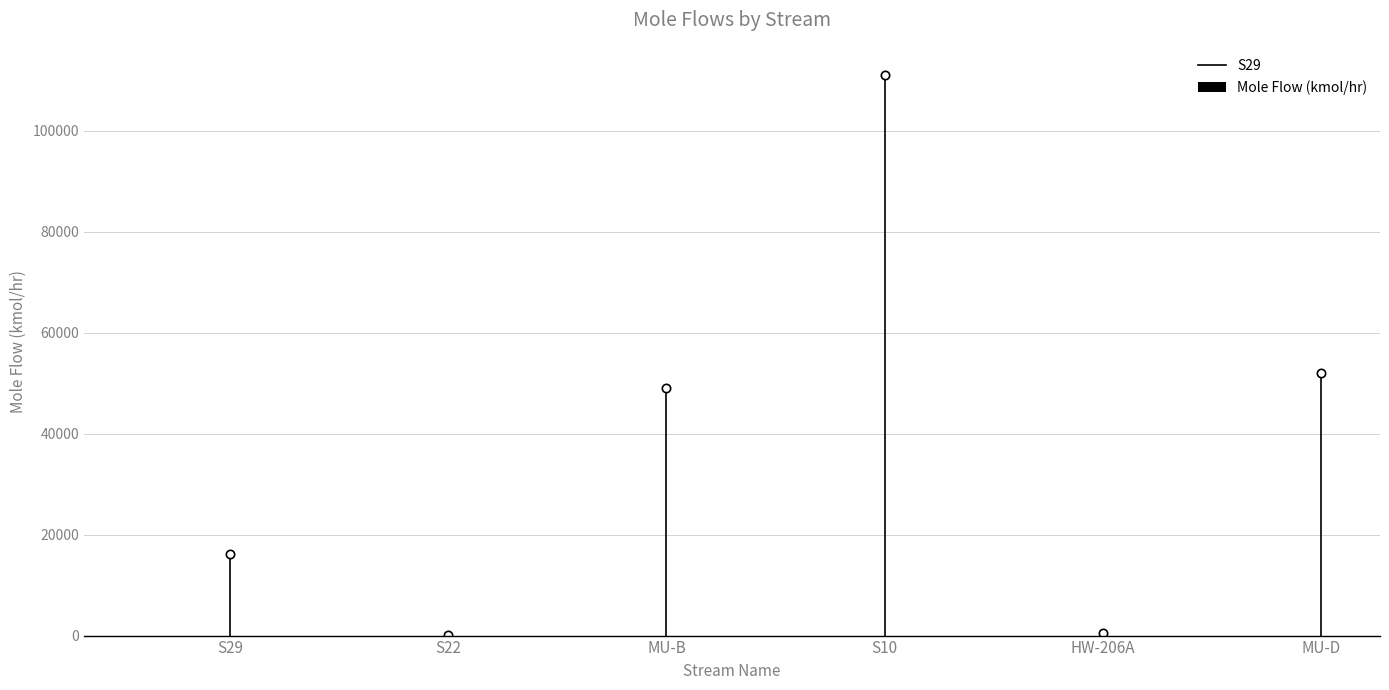

The chart shows a value of 5154.2 at S29. True or false?

False